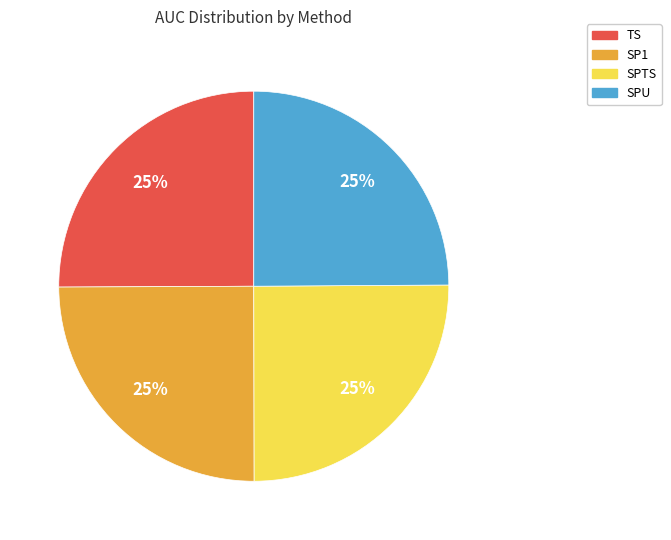

Count the number of slices in the pie.

4